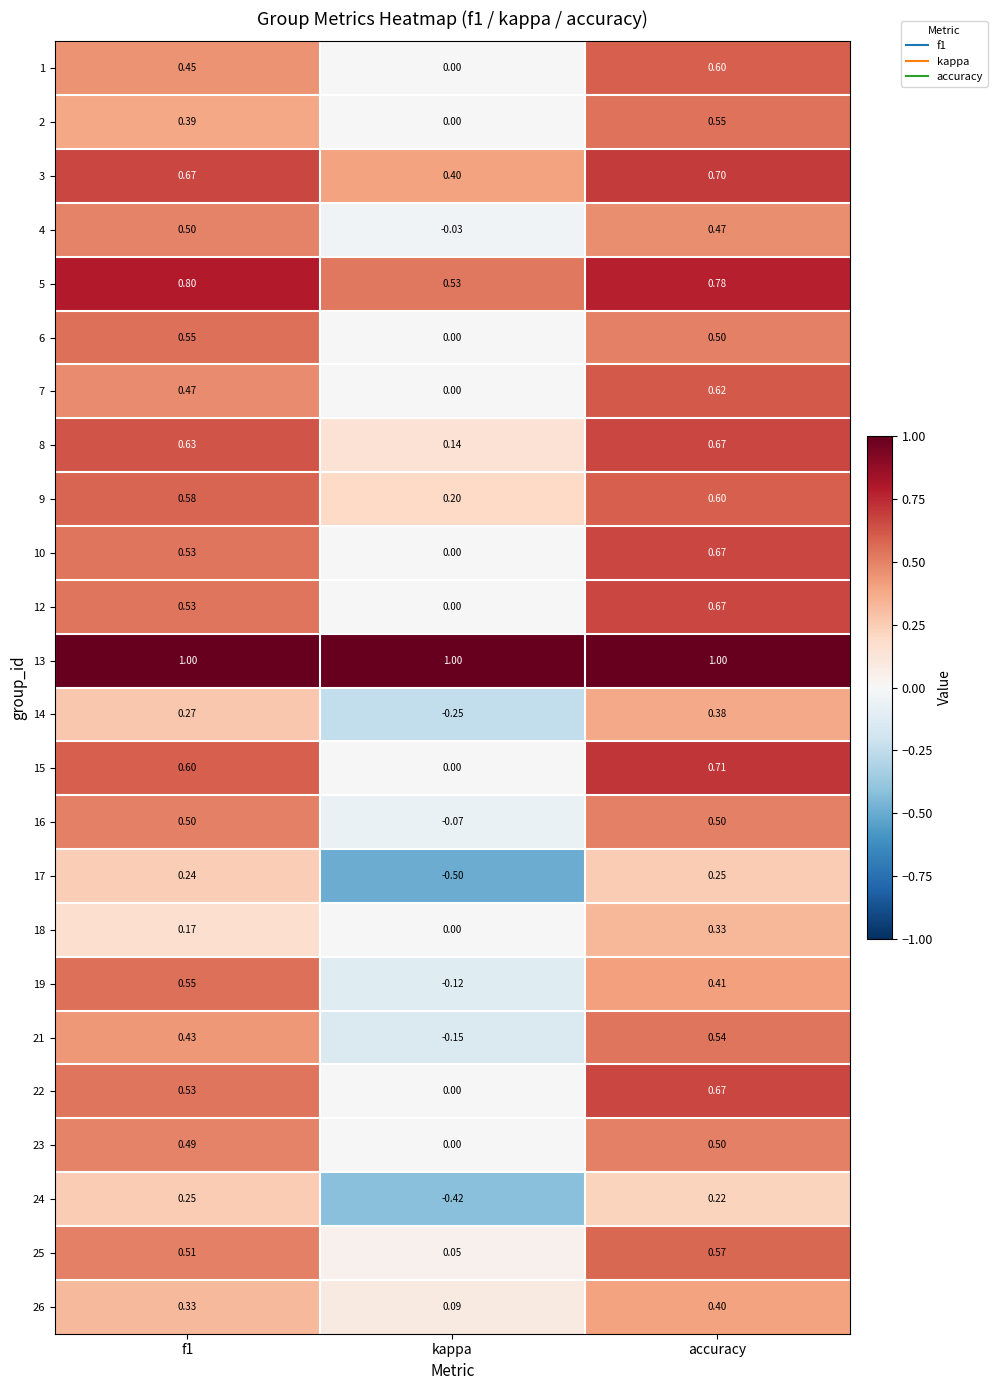

At which label is 23 closest to 0?

kappa